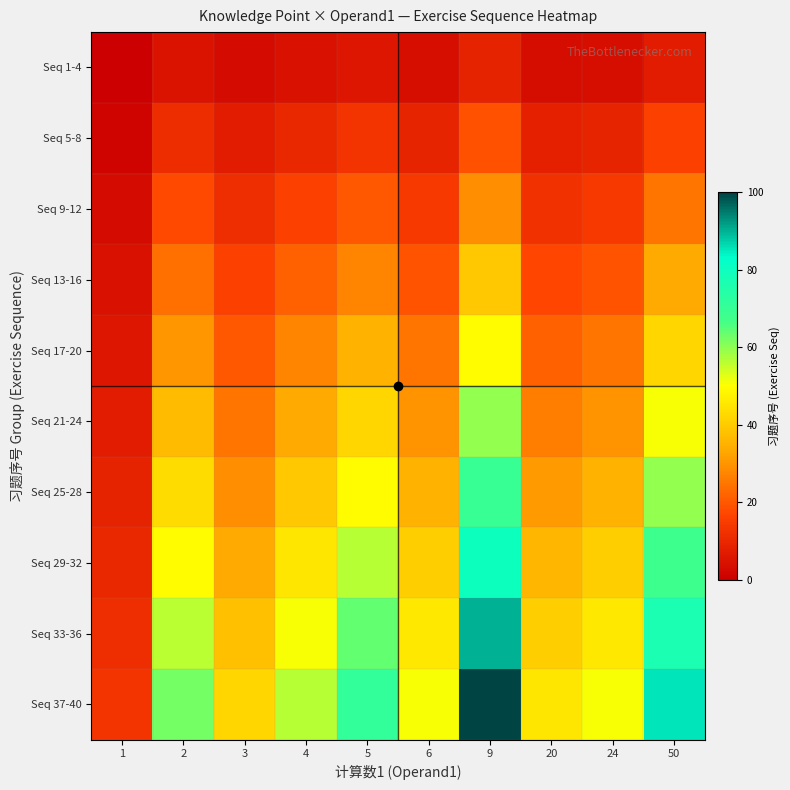

At how many categories does at least one series exceed 62?

4